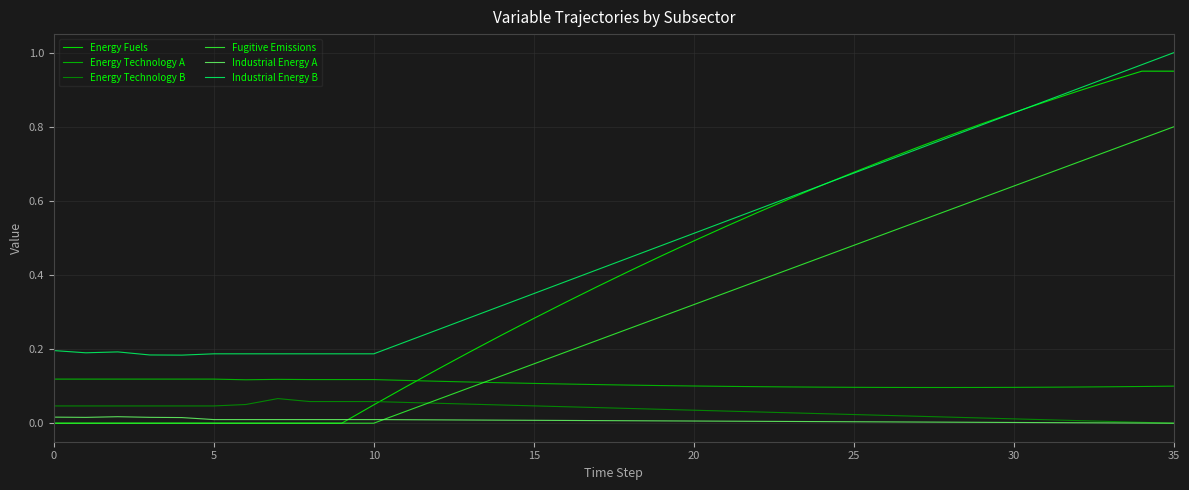

True or false: Industrial Energy A and Industrial Energy B intersect in this chart.

False